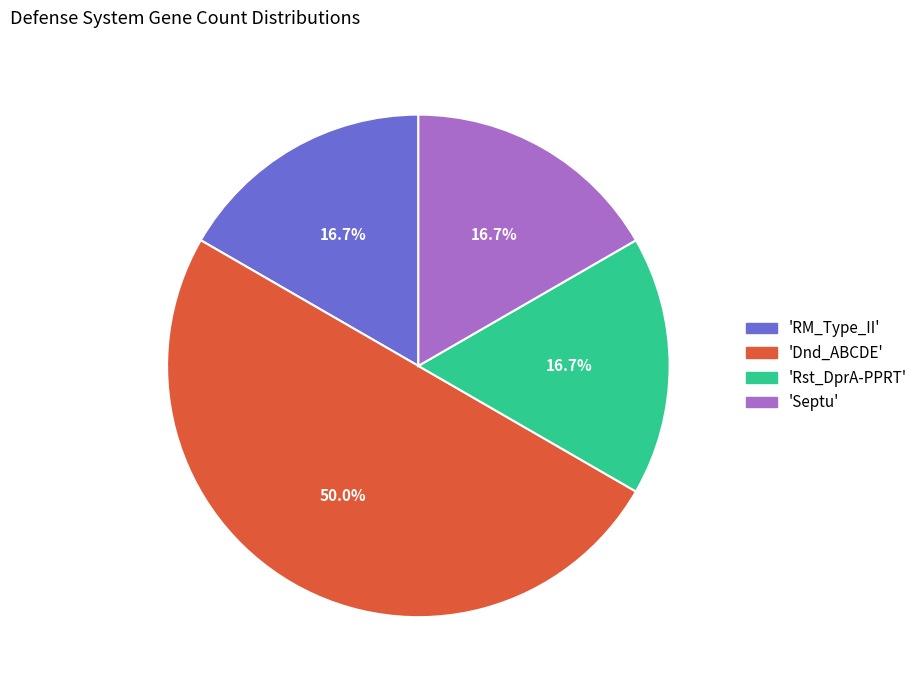

Which slice is the largest?

'Dnd_ABCDE'